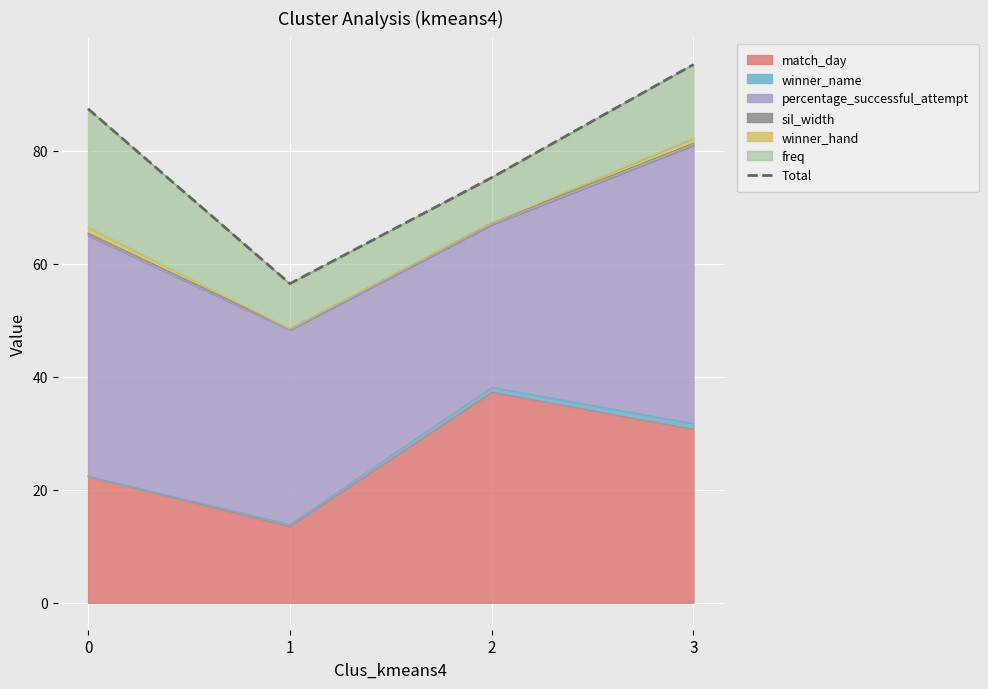

At which label is the value closest to 75?

2